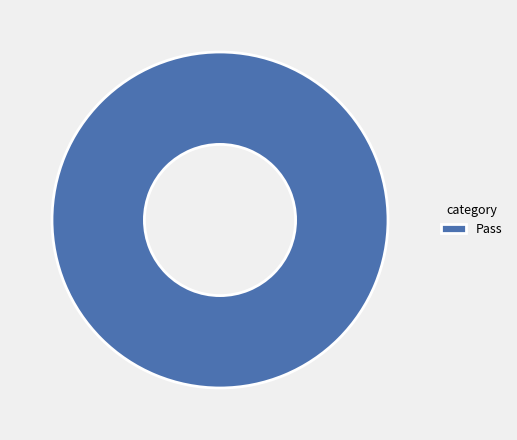

Rank the categories by value from highest to lowest.

Pass